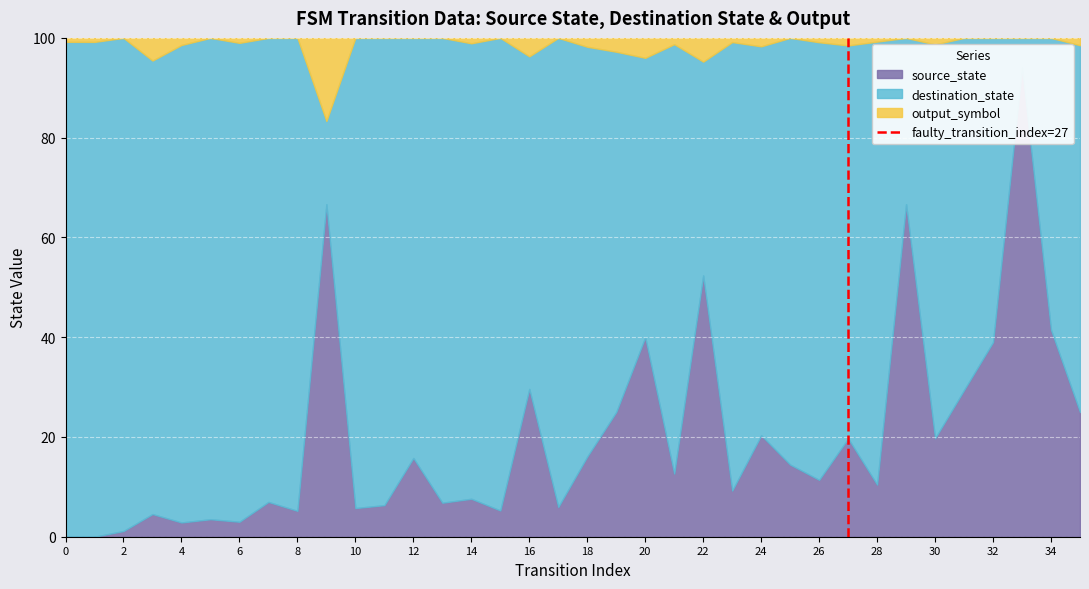

Which category has the highest value across all series?

2